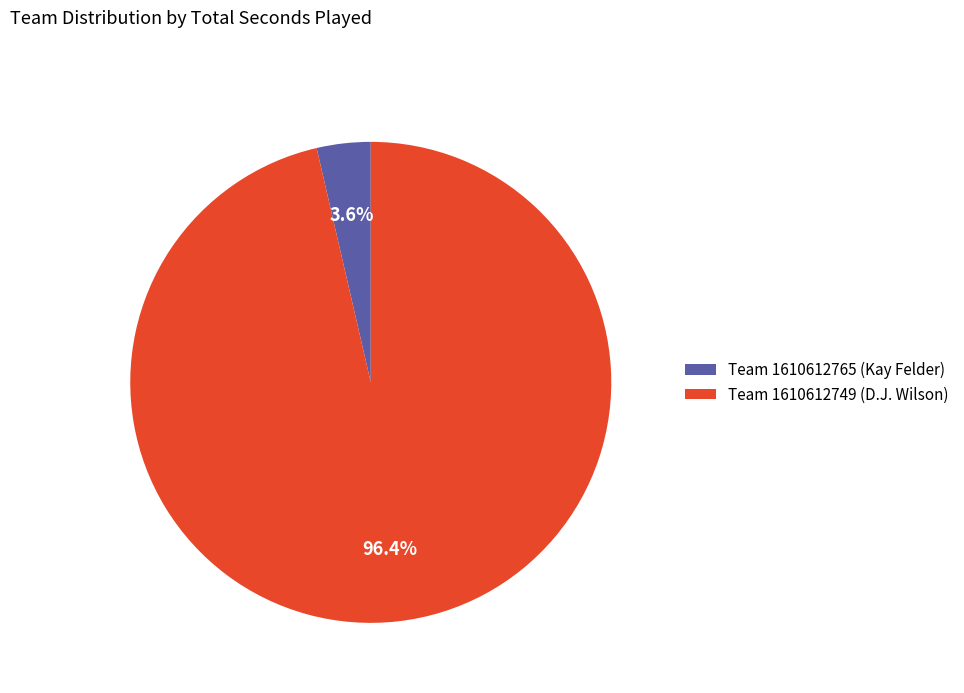

Which slice is the largest?

Team 1610612749 (D.J. Wilson)